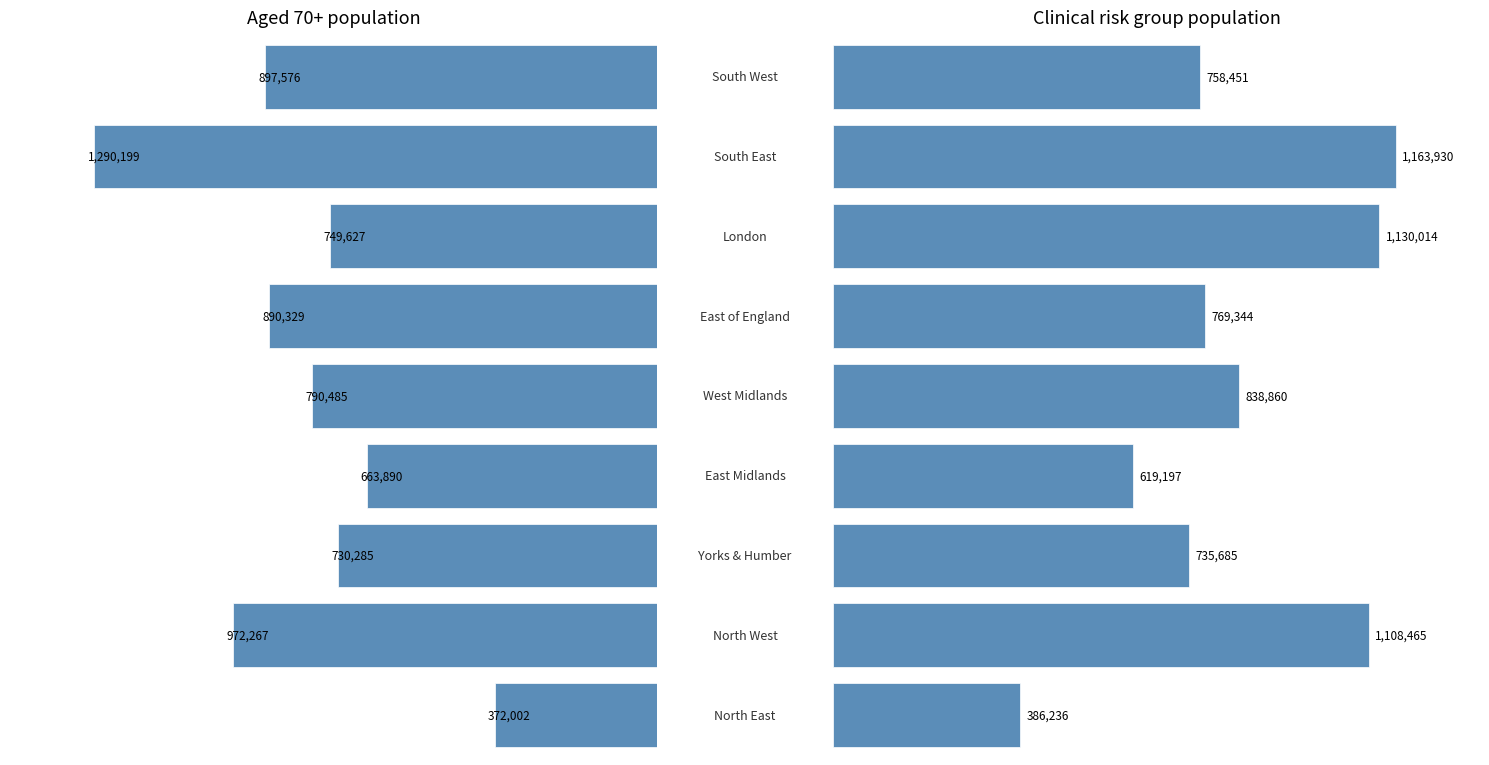

List the series in order of their peak value, highest first.

Aged 70+, Clinical risk groups